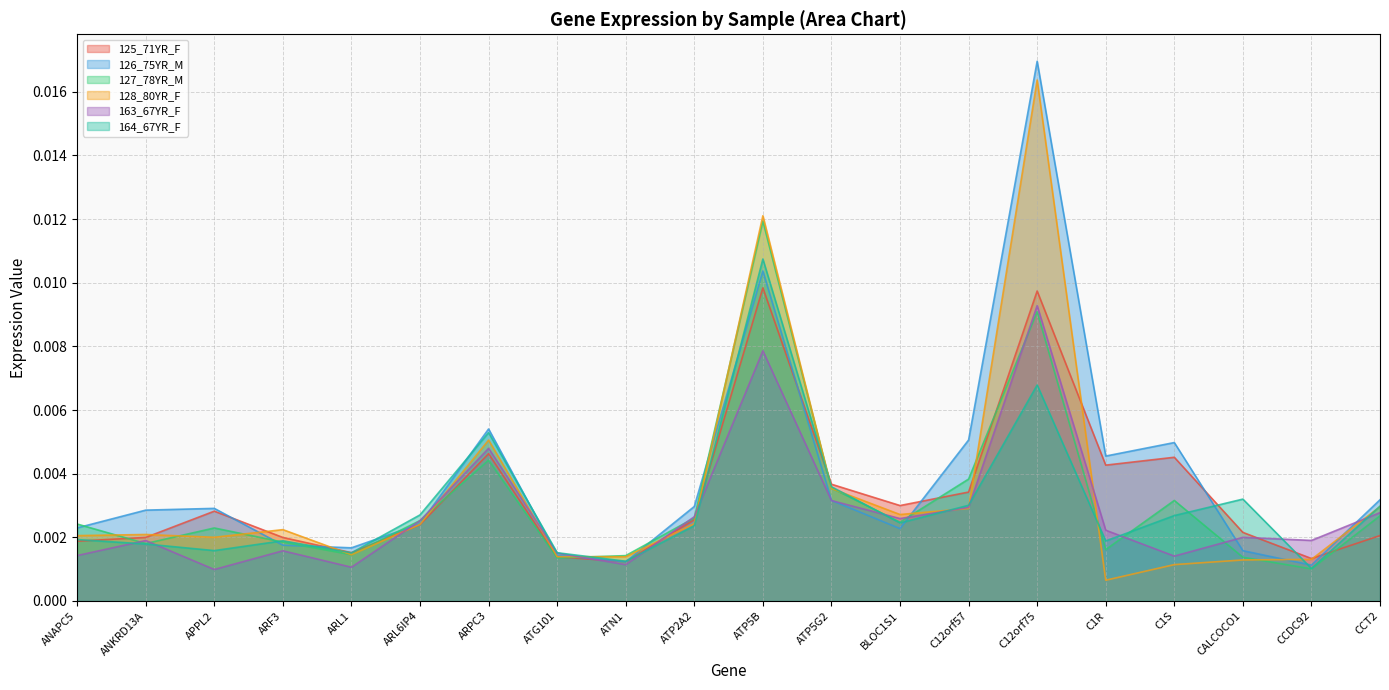

Which label corresponds to the smallest value in the chart?

C1R